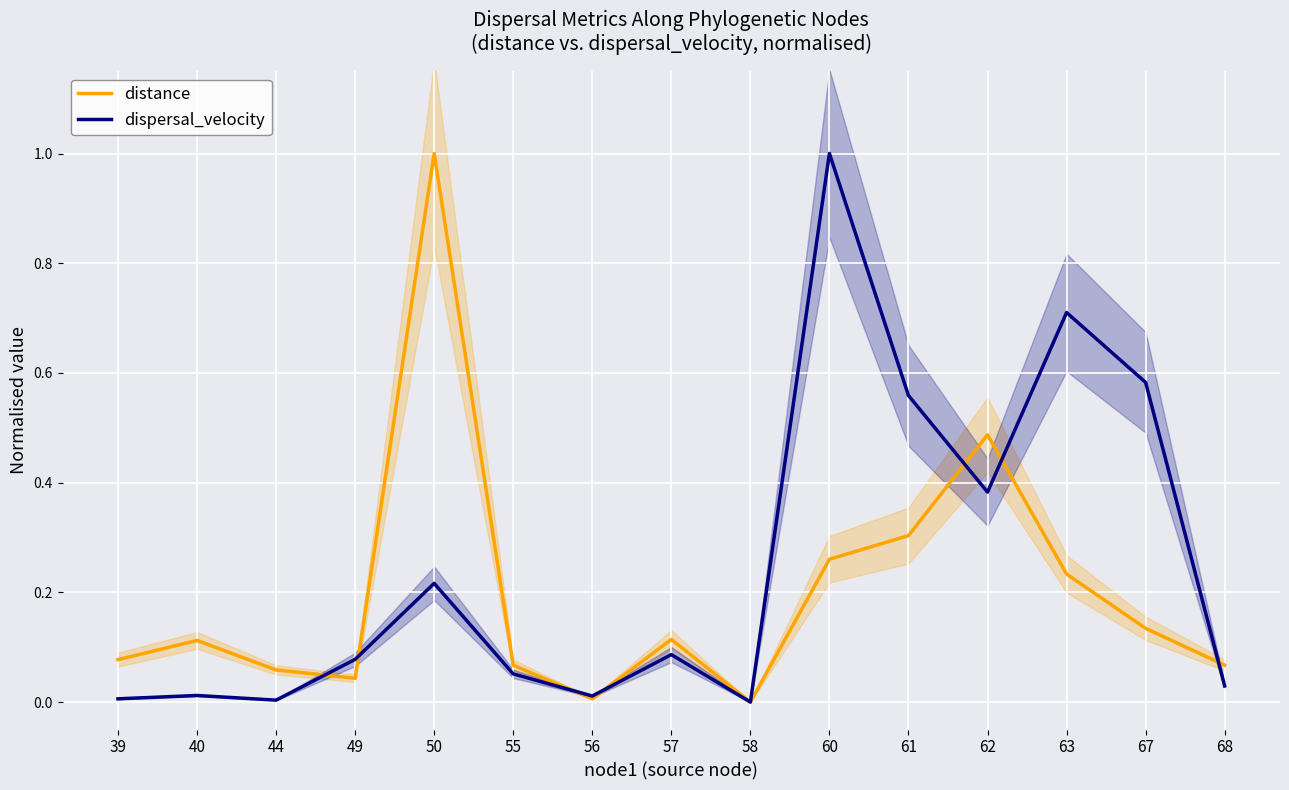

How many distinct data groups are displayed?

2